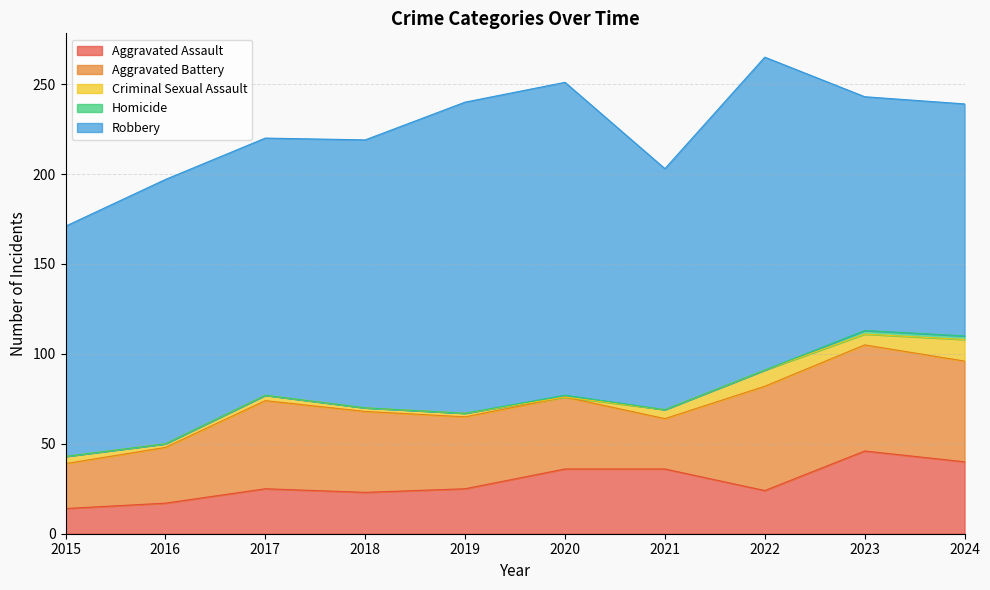

Which series has the largest total across all categories?

Robbery